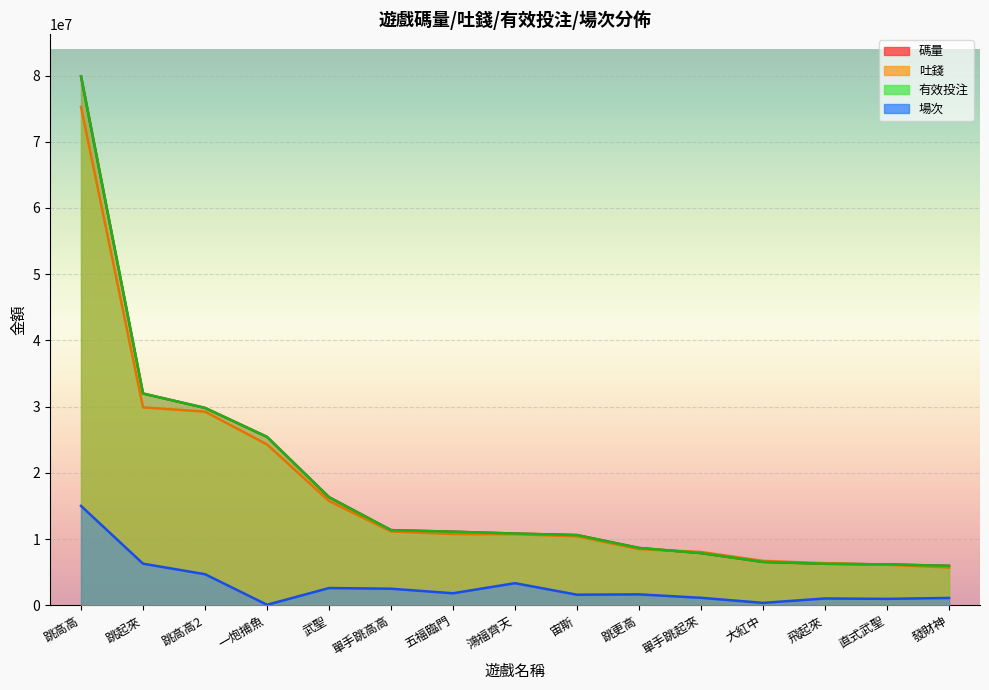

What is the maximum value for 碼量?

79881359.5